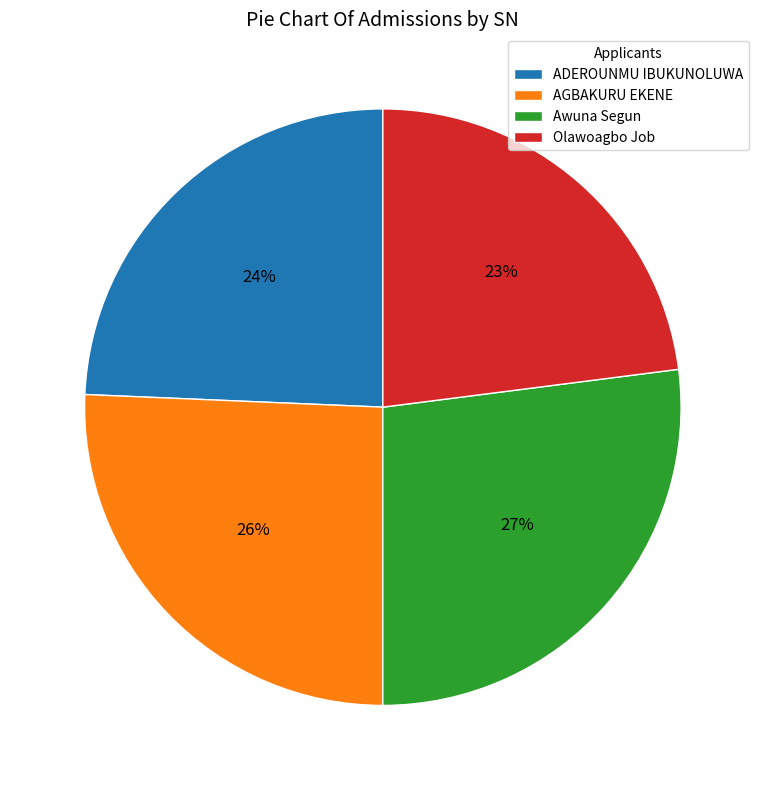

Combined, do Olawoagbo Job and ADEROUNMU IBUKUNOLUWA account for over 50%?

No